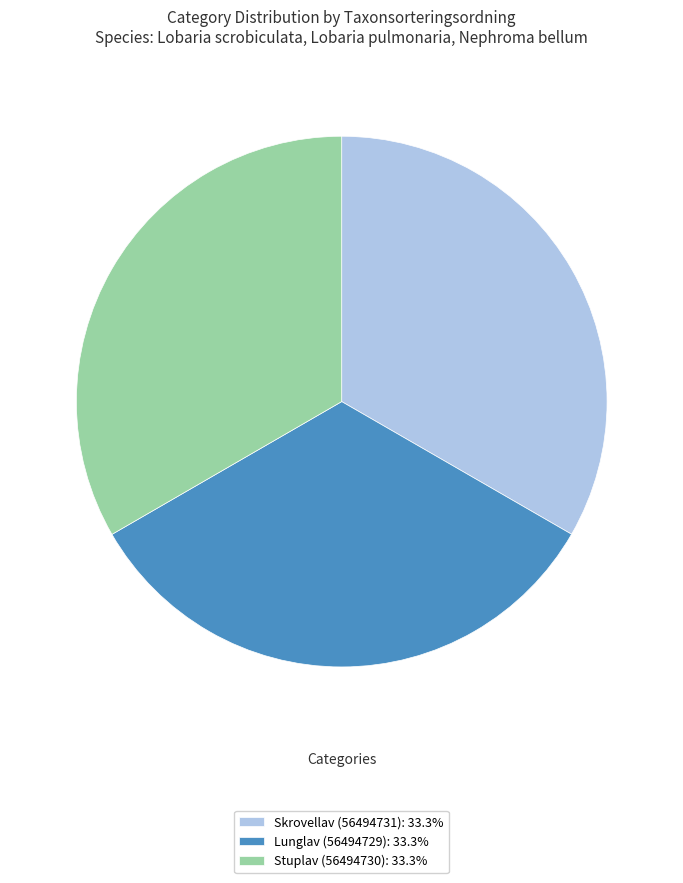

What is the ratio of the value at Lunglav (56494729) to the value at Stuplav (56494730)?

1.0